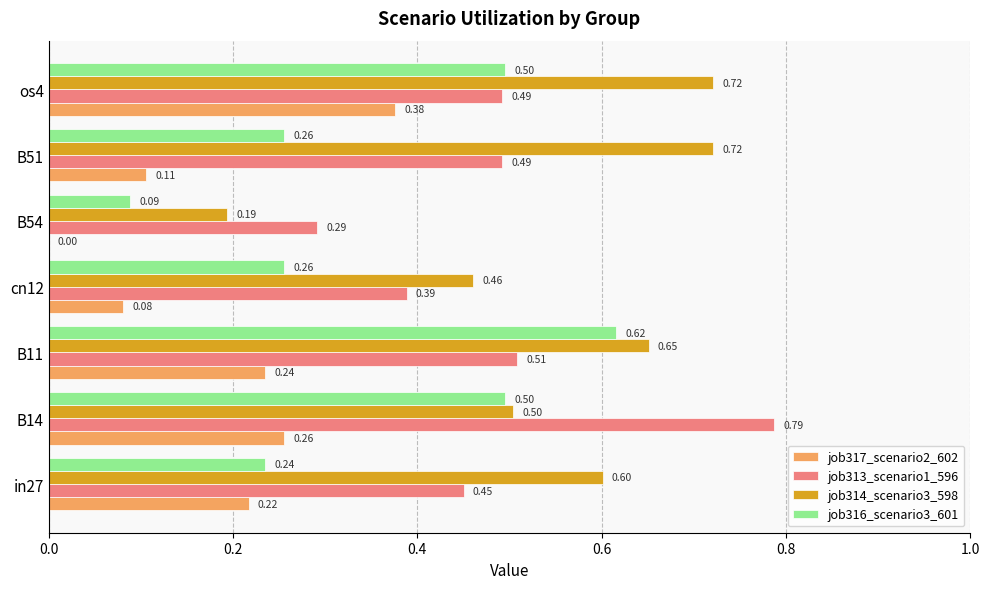

Is the value of job314_scenario3_598 at os4 greater than the value of job317_scenario2_602 at B51?

Yes